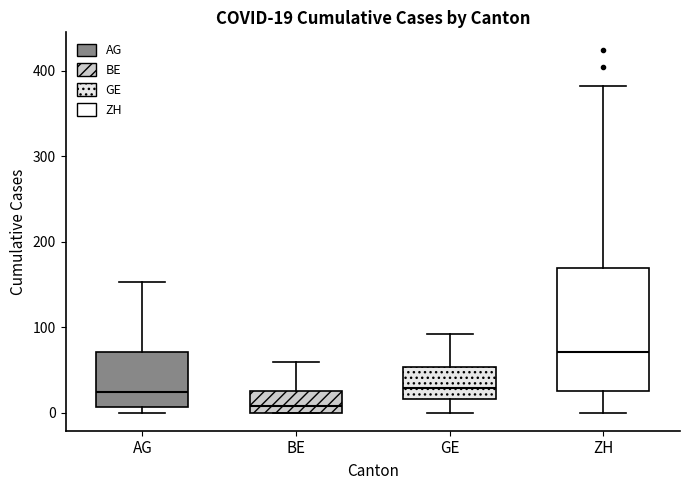

Comparing the boxes themselves (not the whiskers), which one is the tallest?

ZH